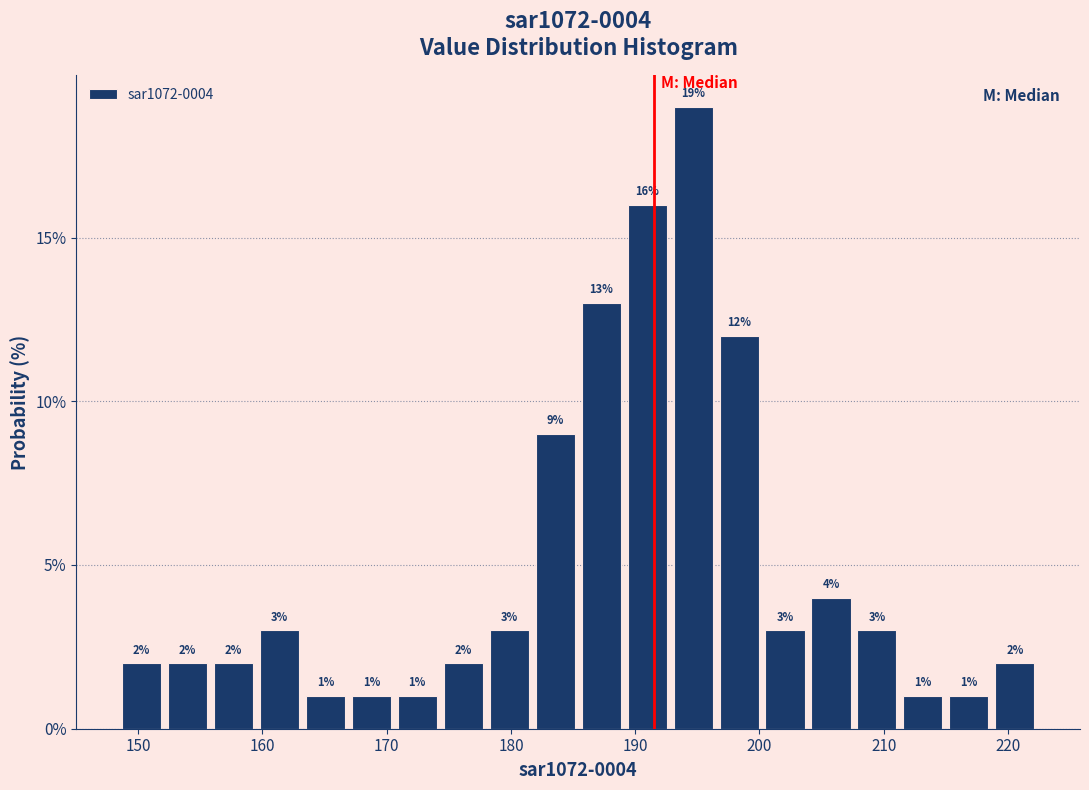

Around what value on the x-axis is the tallest bar? Give the approximate position of its centre, as read against the axis.

195